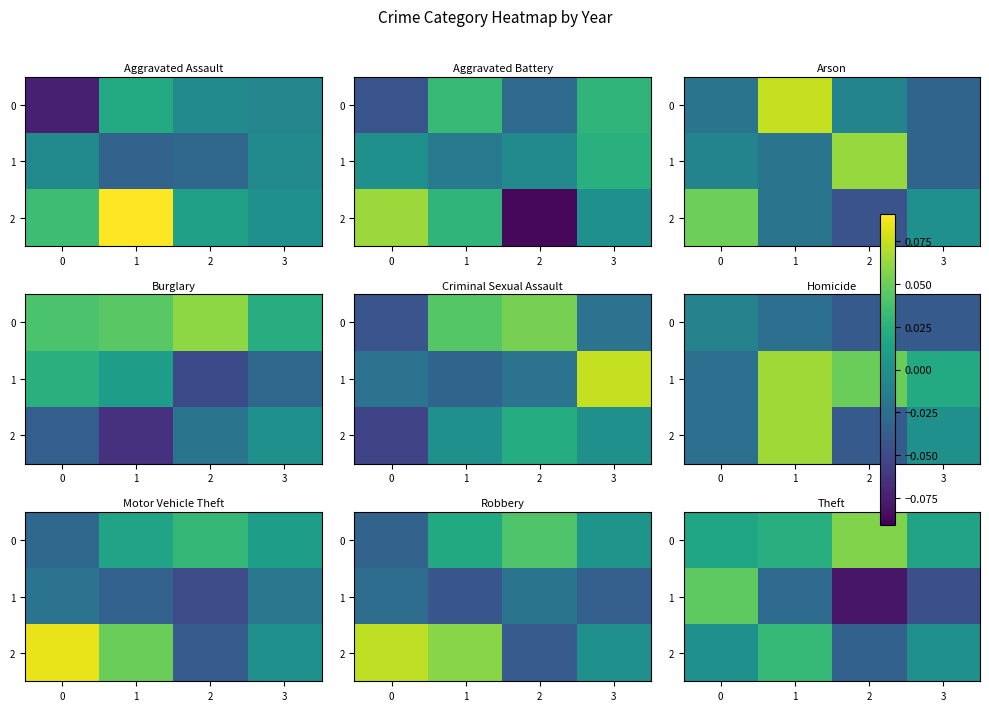

Rank the series by their average value, from lowest to highest.

1, 2, 0